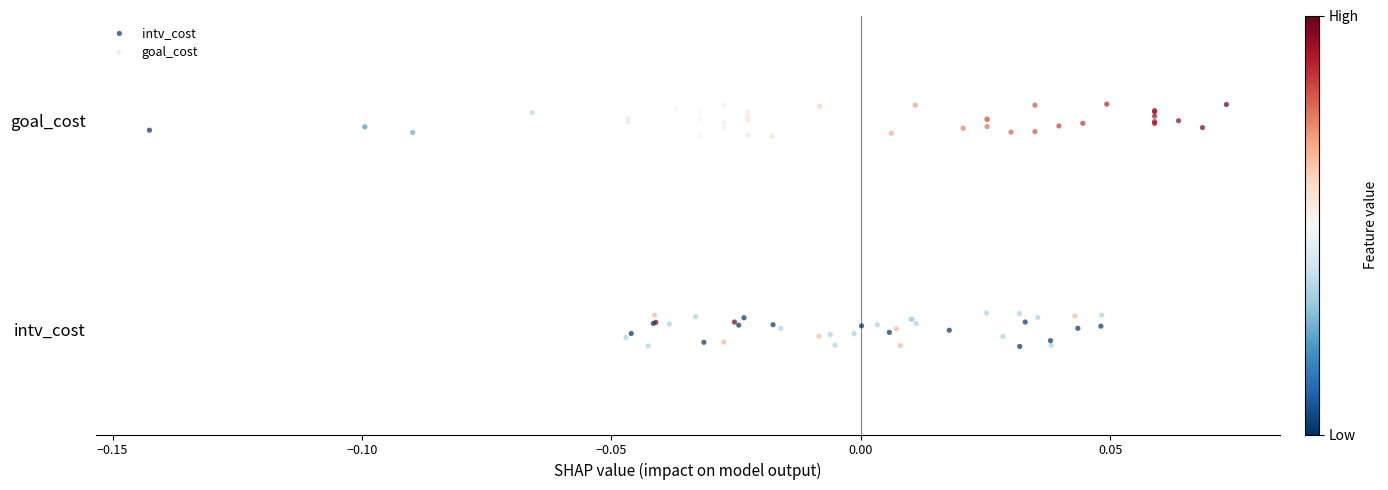

What are all the series names shown in the legend?

intv_cost, goal_cost